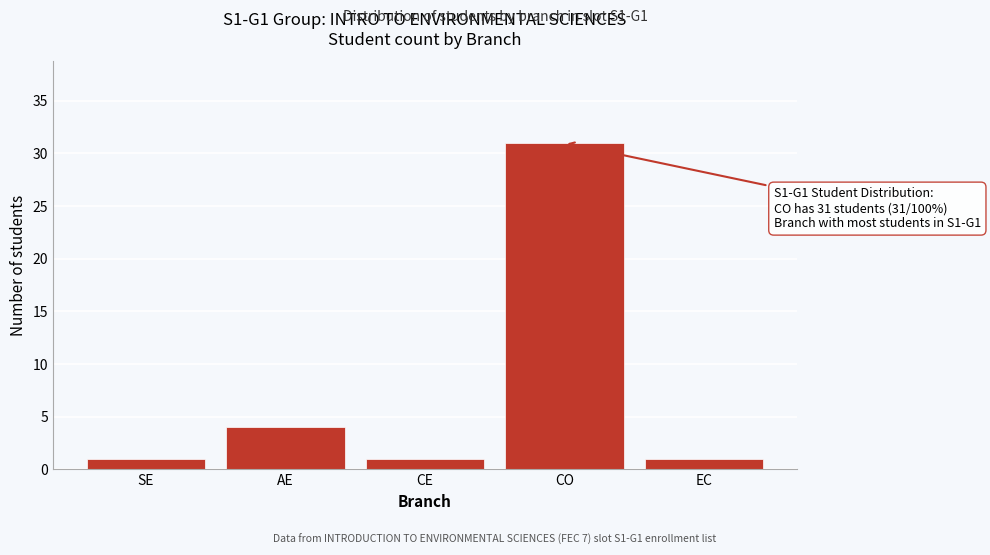

Reading left to right, what are all the values shown in this chart?

SE=1	AE=4	CE=1	CO=31	EC=1